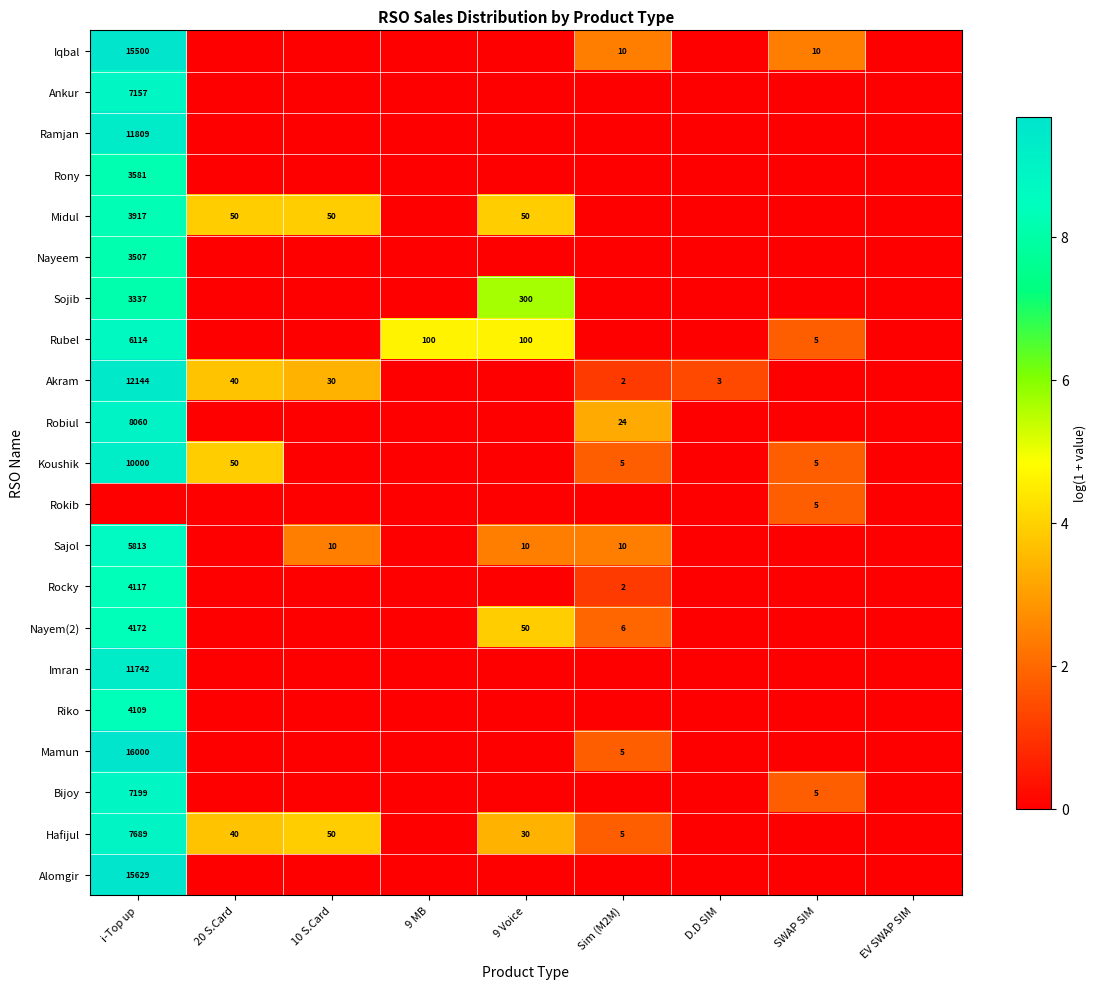

Is the value of Rocky at Sim (M2M) greater than the value of Riko at Sim (M2M)?

Yes